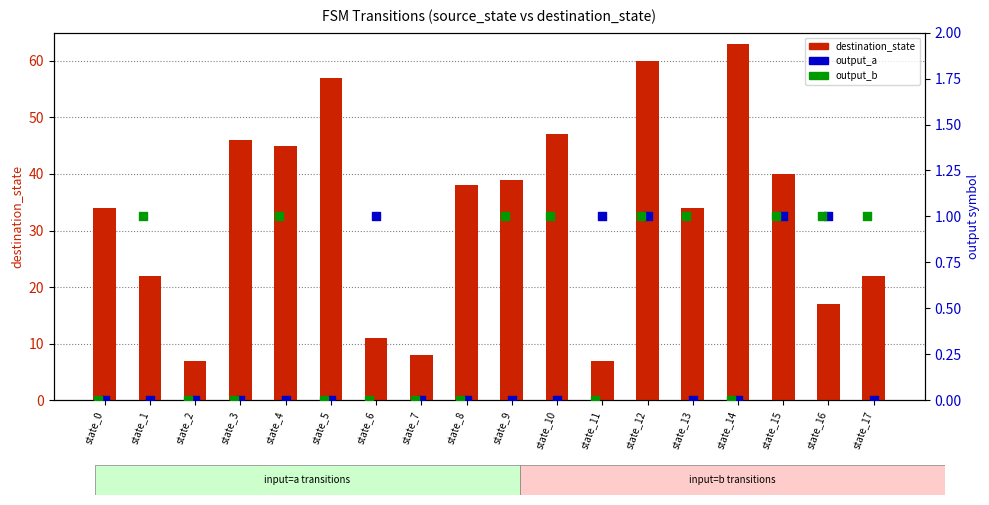

At how many categories does at least one series exceed 50?

3